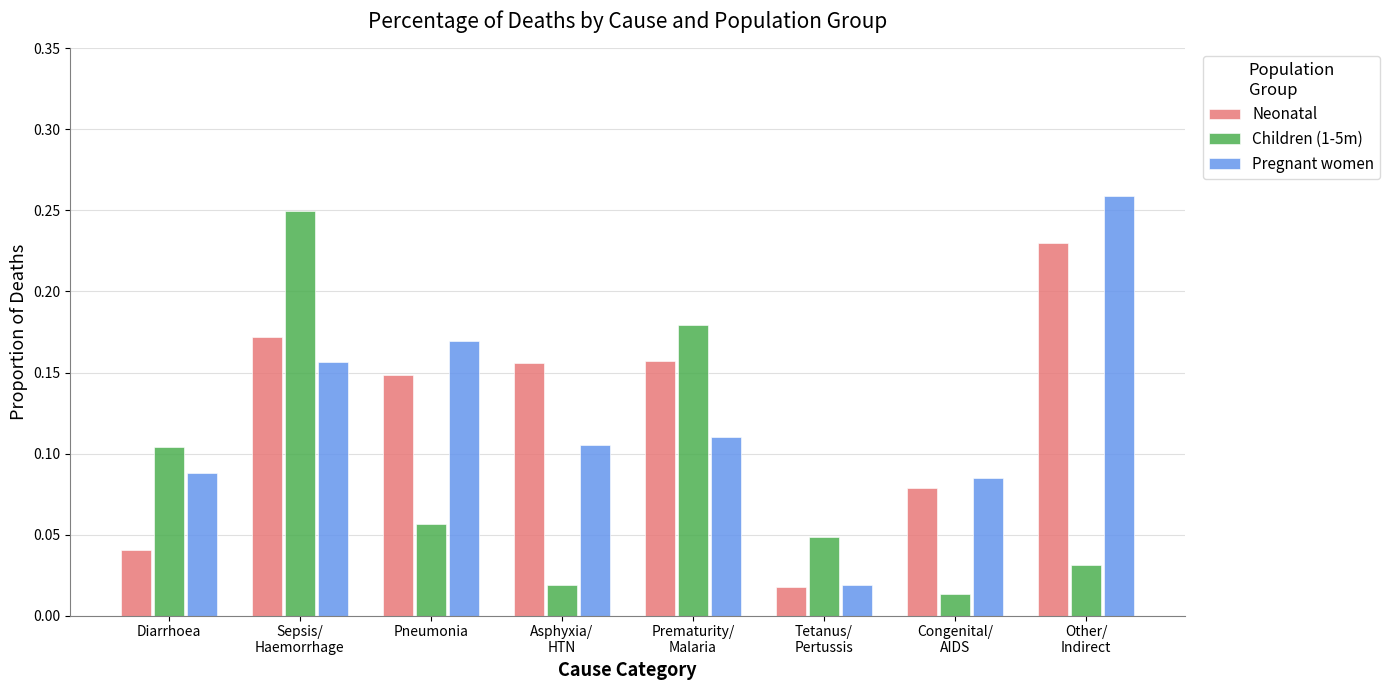

At Diarrhoea, list the series in order from smallest to largest.

Neonatal, Pregnant women, Children (1-5m)